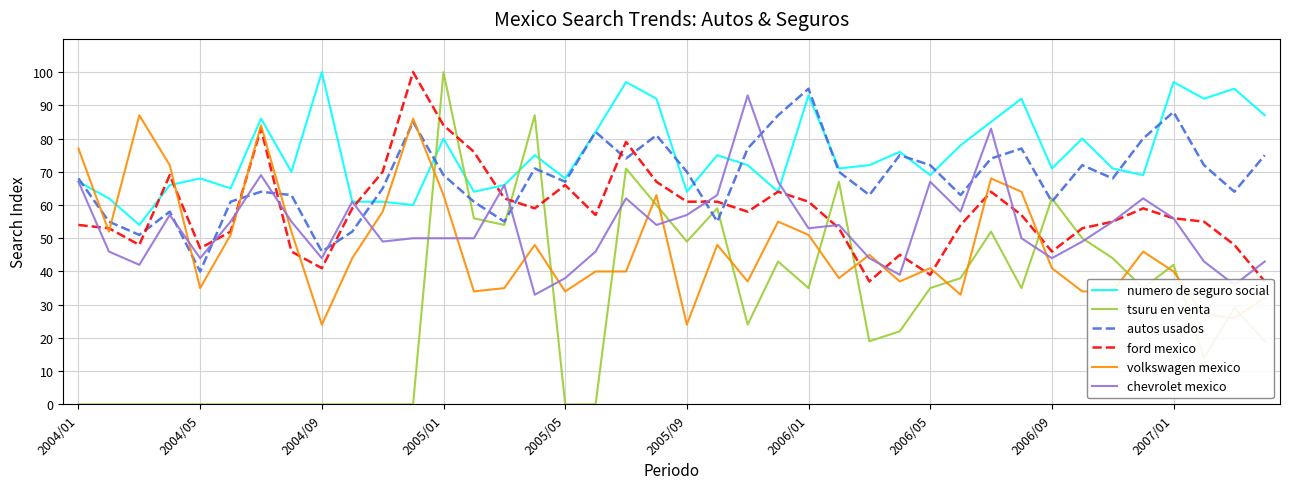

Is it true that volkswagen mexico equals 26 at 38?

True